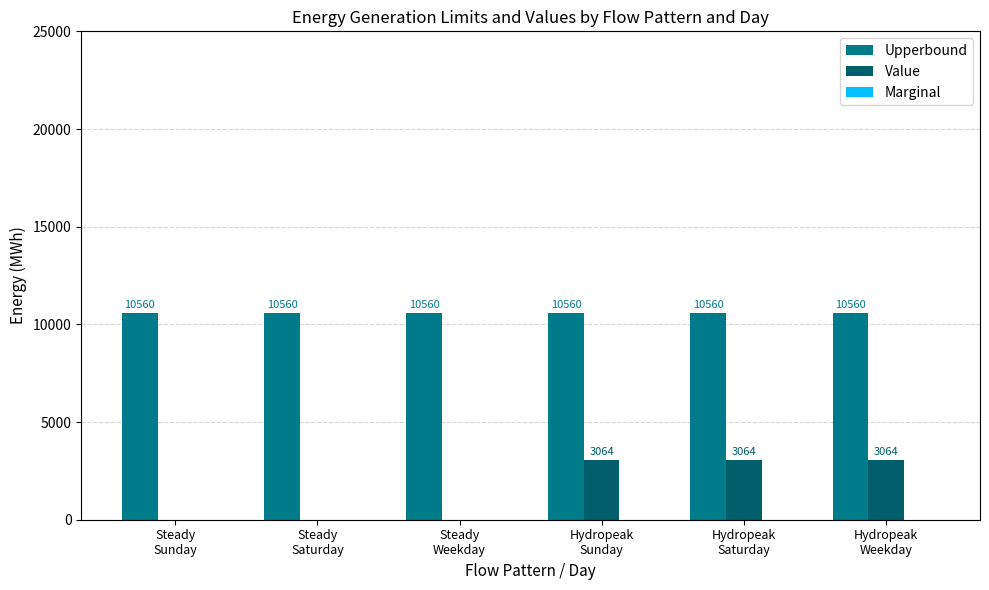

Which series has the largest total across all categories?

Upperbound